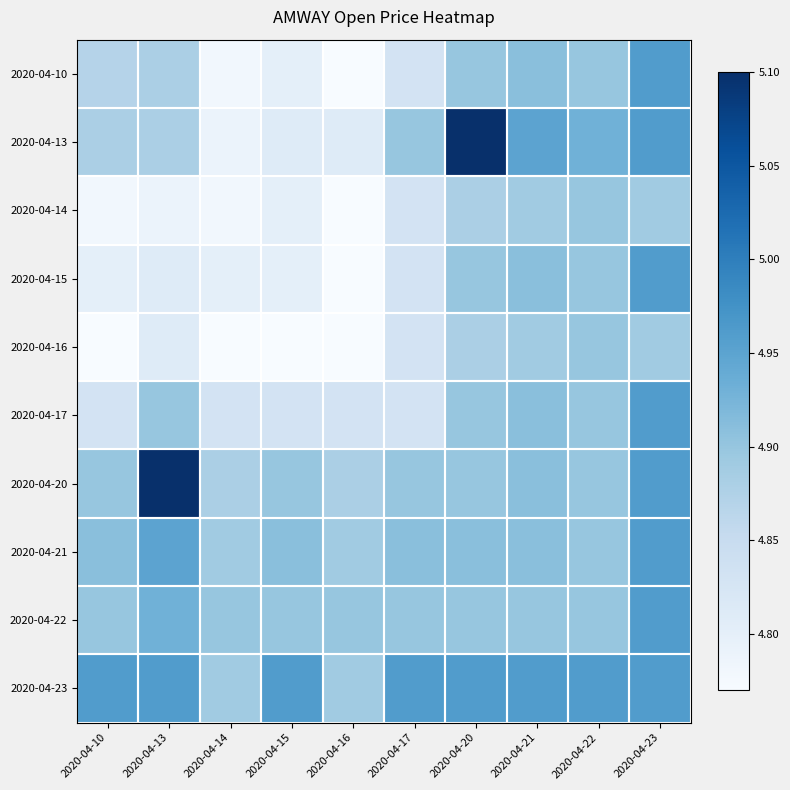

What is the total value across all series at 2020-04-22?

49.1